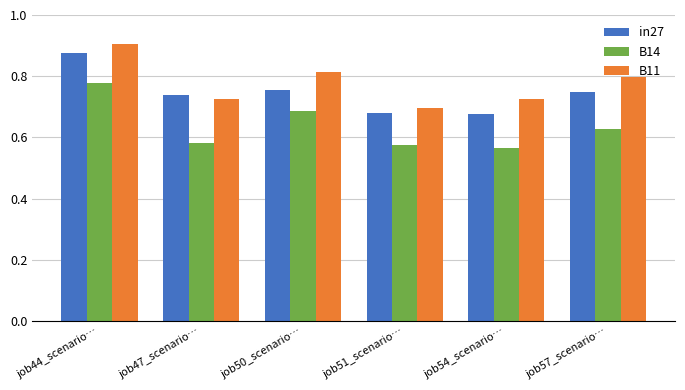

What is the label of the 6th bar from the left?

job57_scenario…